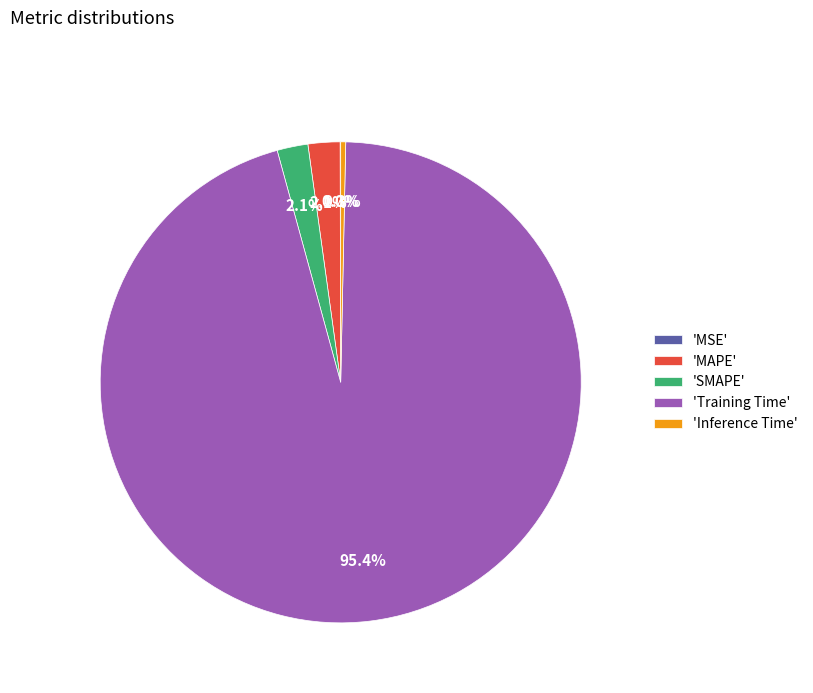

Which has a higher value, 'SMAPE' or 'Inference Time'?

'SMAPE'